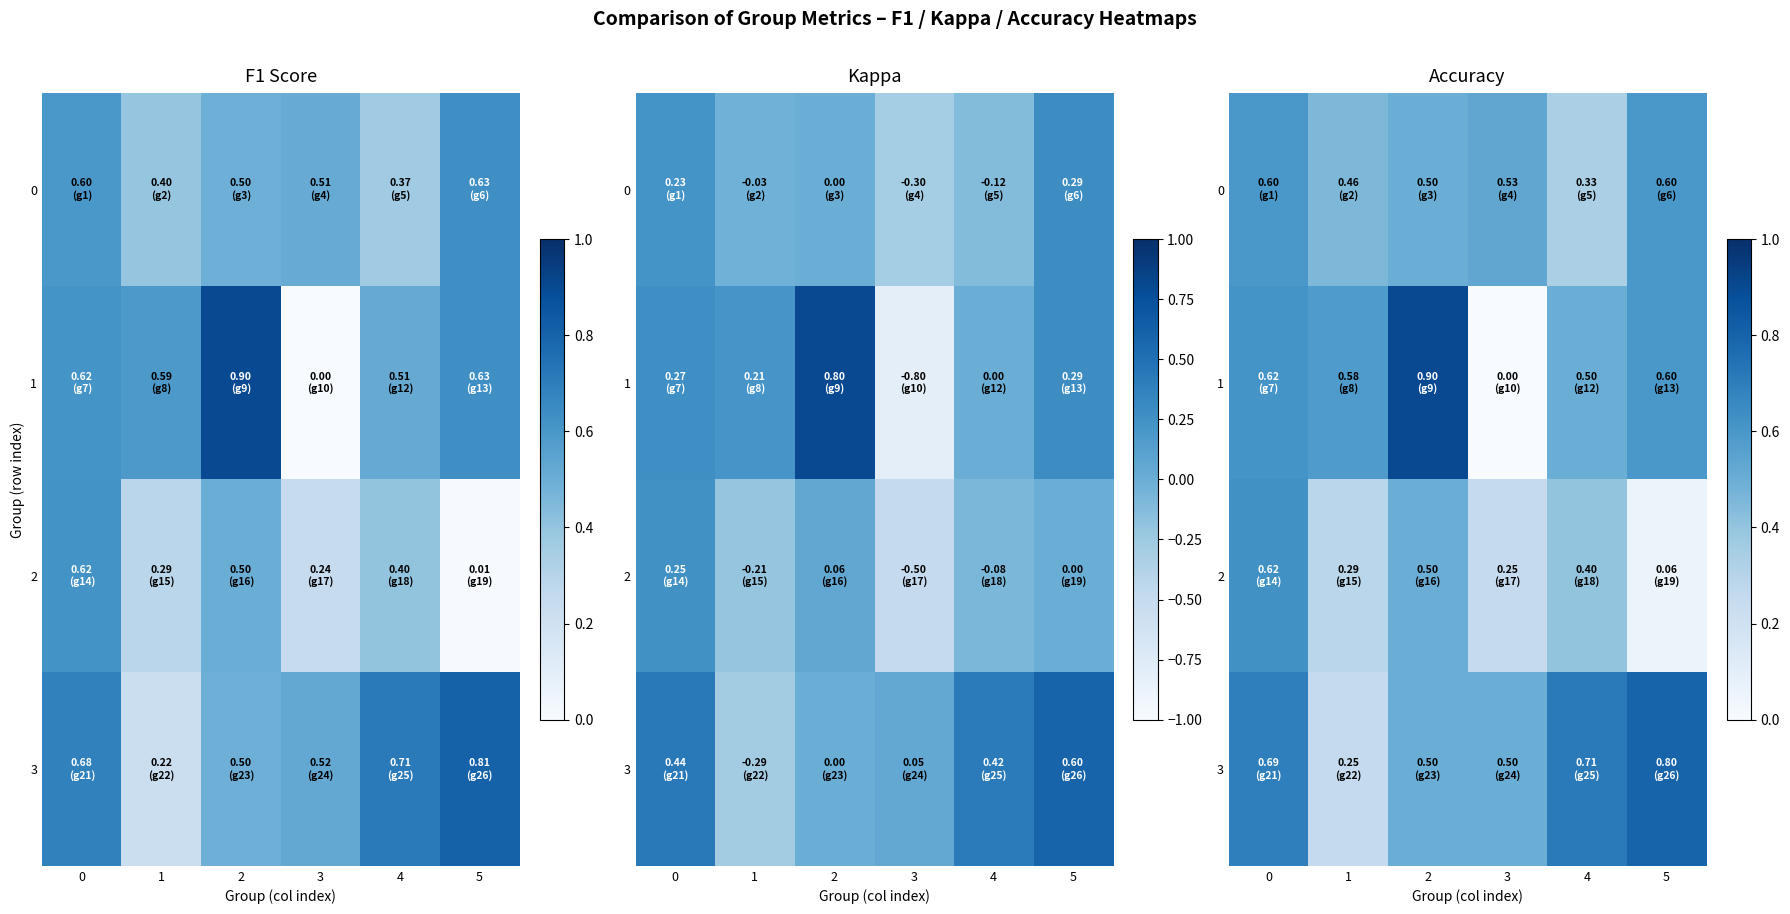

Between 3 and 1, which is larger?

3